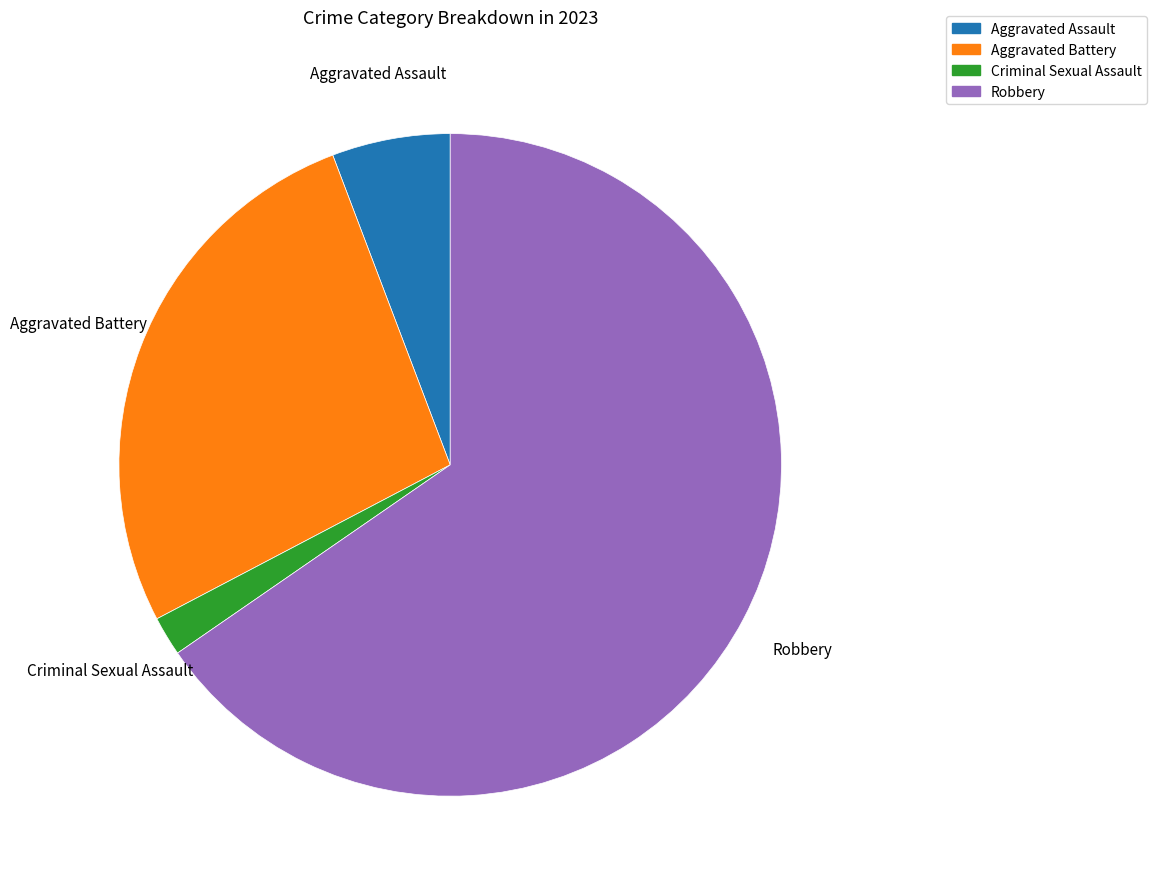

Is it true that Criminal Sexual Assault is 17% of the pie?

False